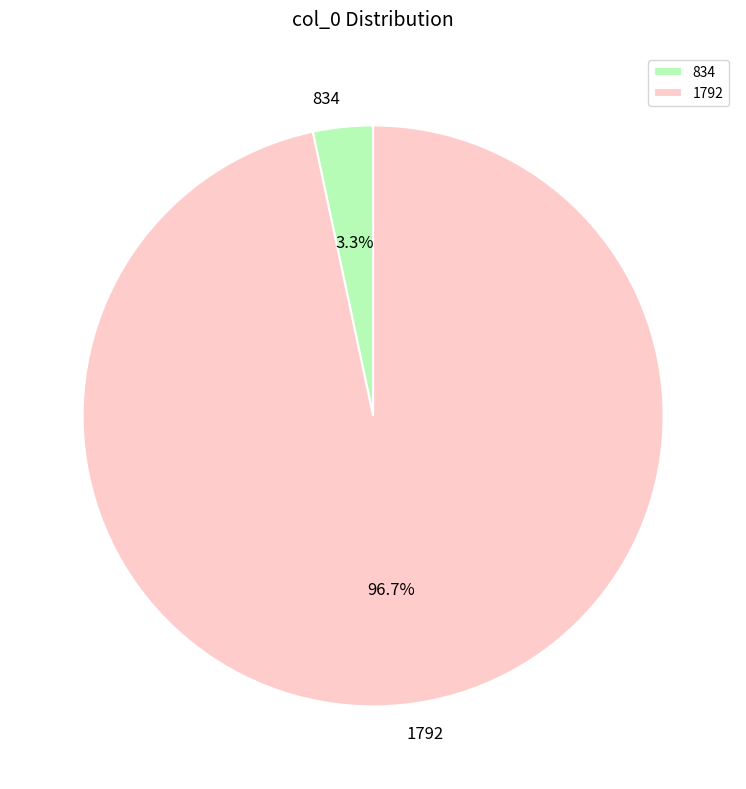

Is there any slice that represents more than half of the pie?

Yes